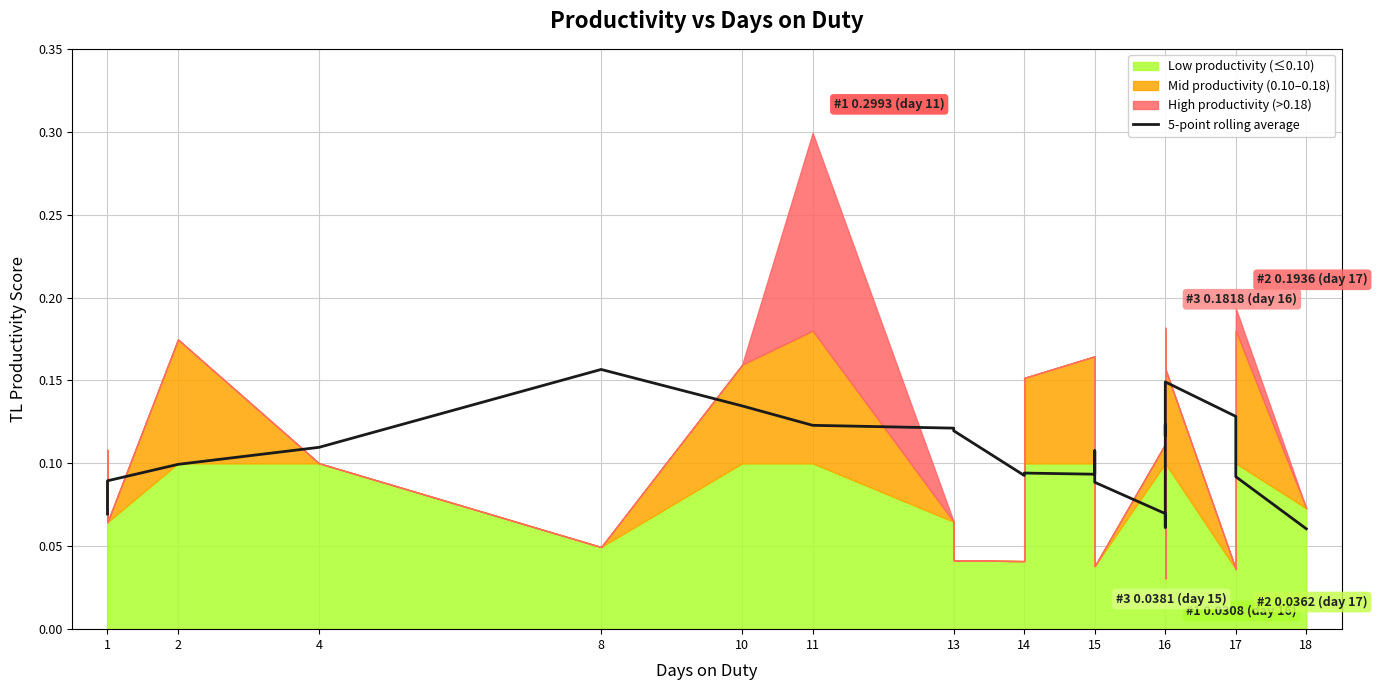

How many values are between 0 and 1?

24